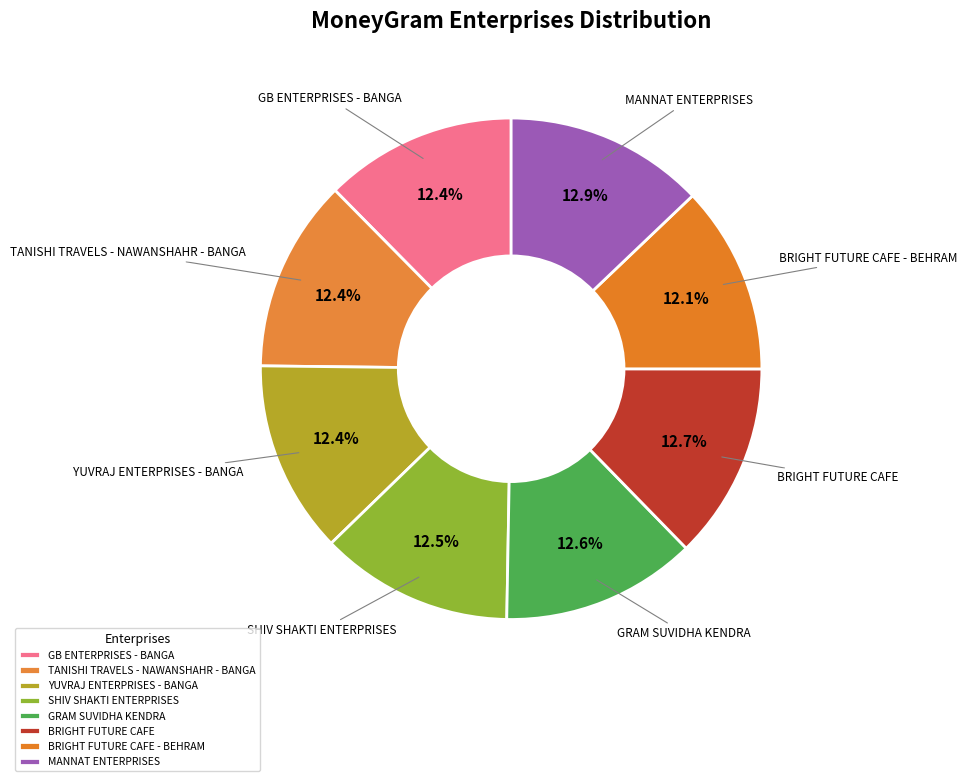

Is there any slice that represents more than half of the pie?

No